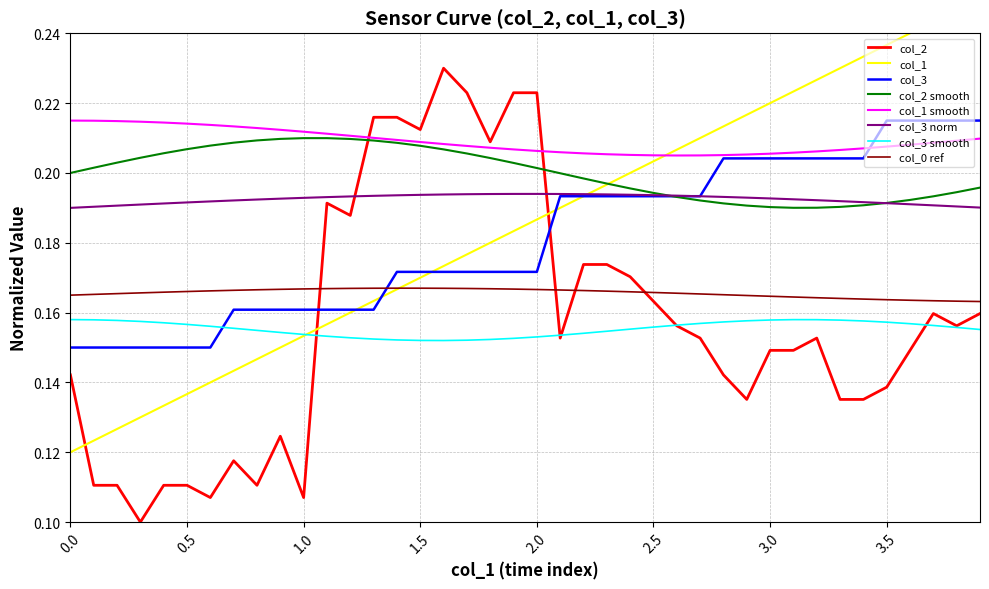

True or false: col_3 has a value of 0.2 at 1.8.

True